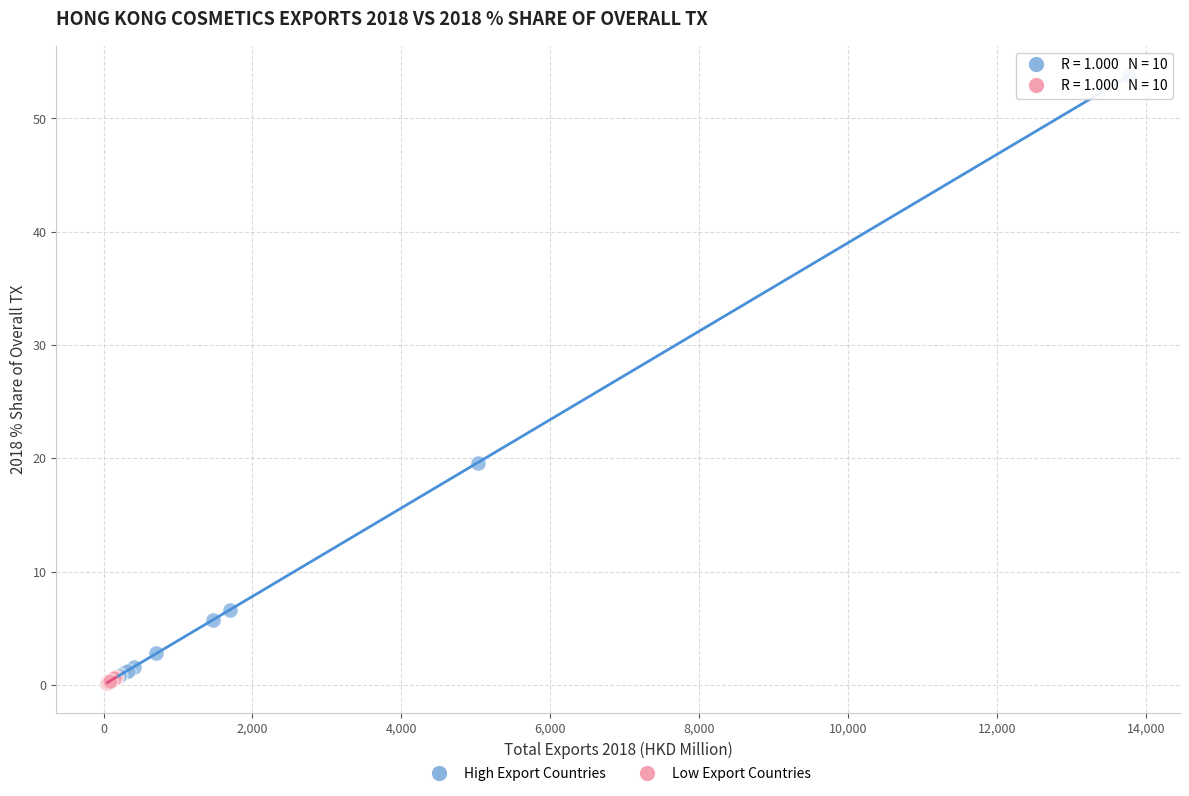

Which series has the largest Y range (max minus min)?

High Export Countries